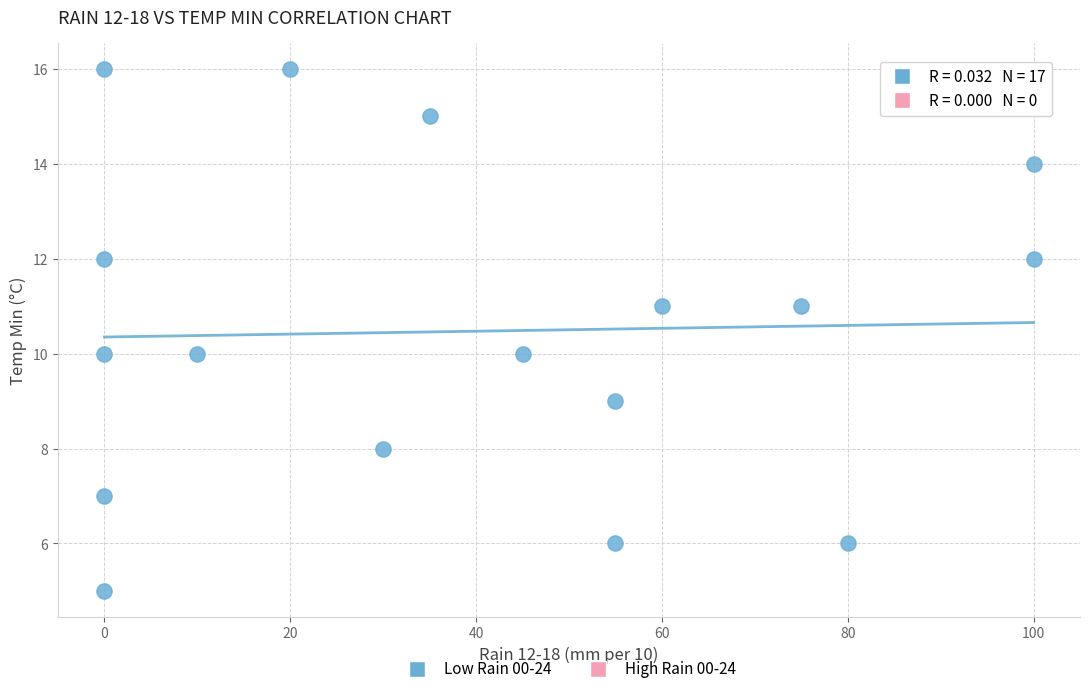

What is the range of X values (max minus min)?

100